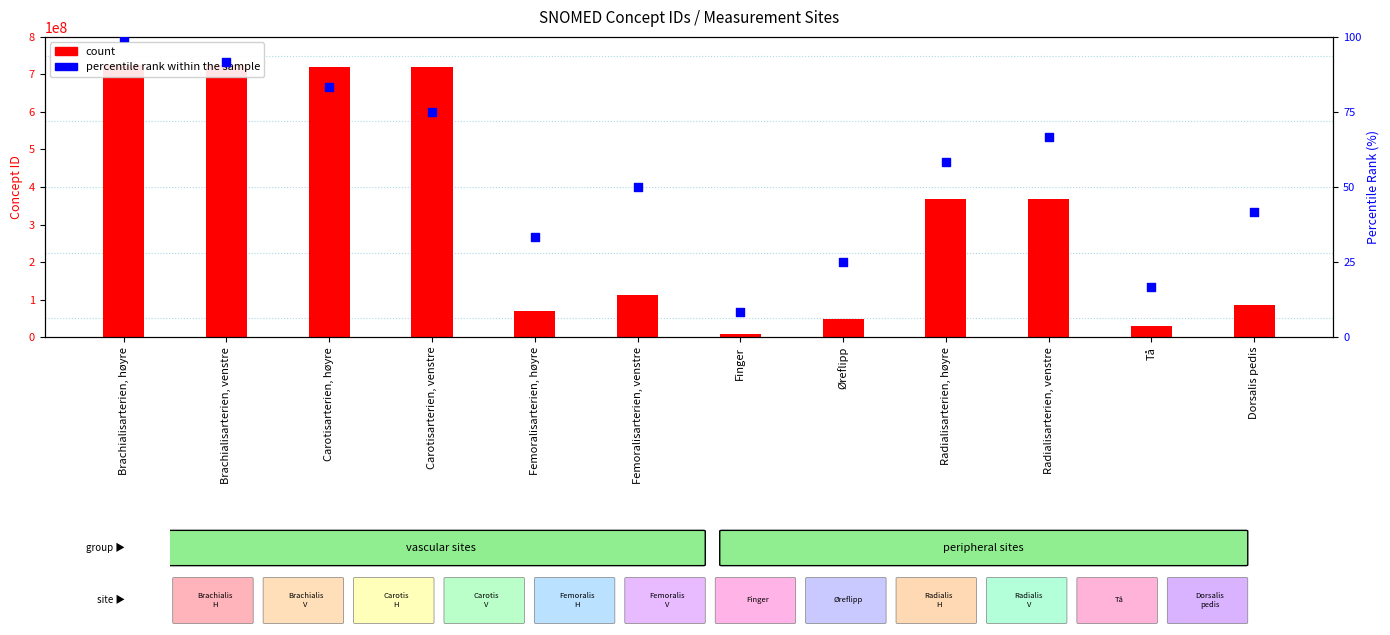

Which series contains the lowest Y value?

percentile rank within the sample